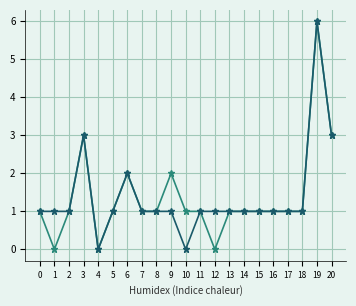

Which category has the highest value across all series?

19